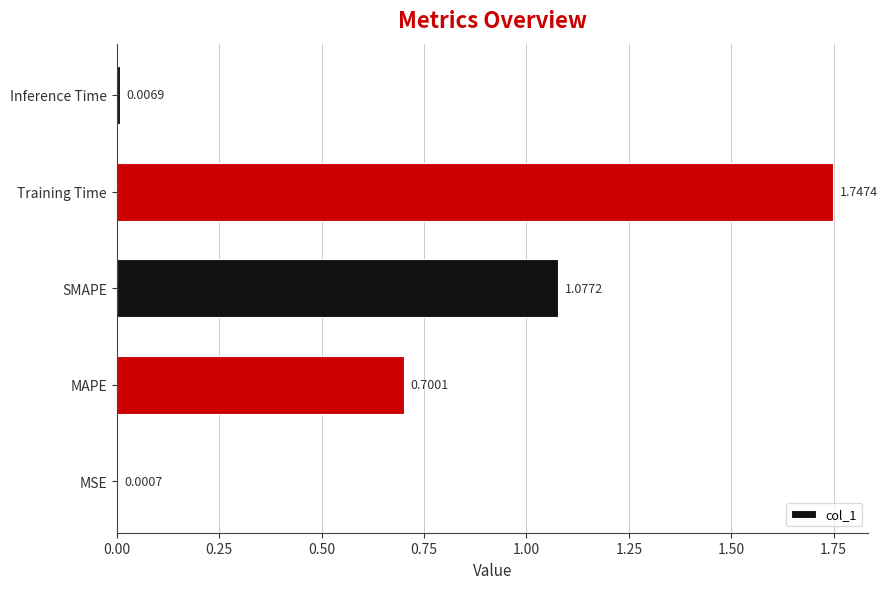

What is the change in value from MAPE to Training Time?

+1.0